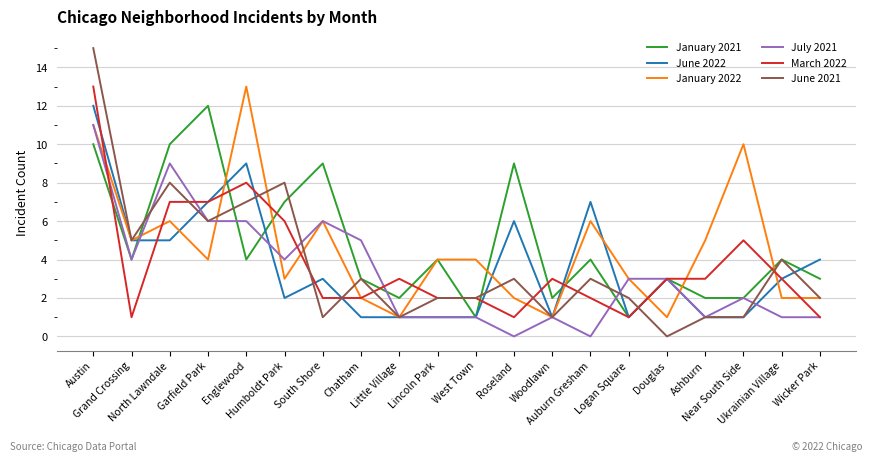

What is the highest value of the January 2022 series?

13